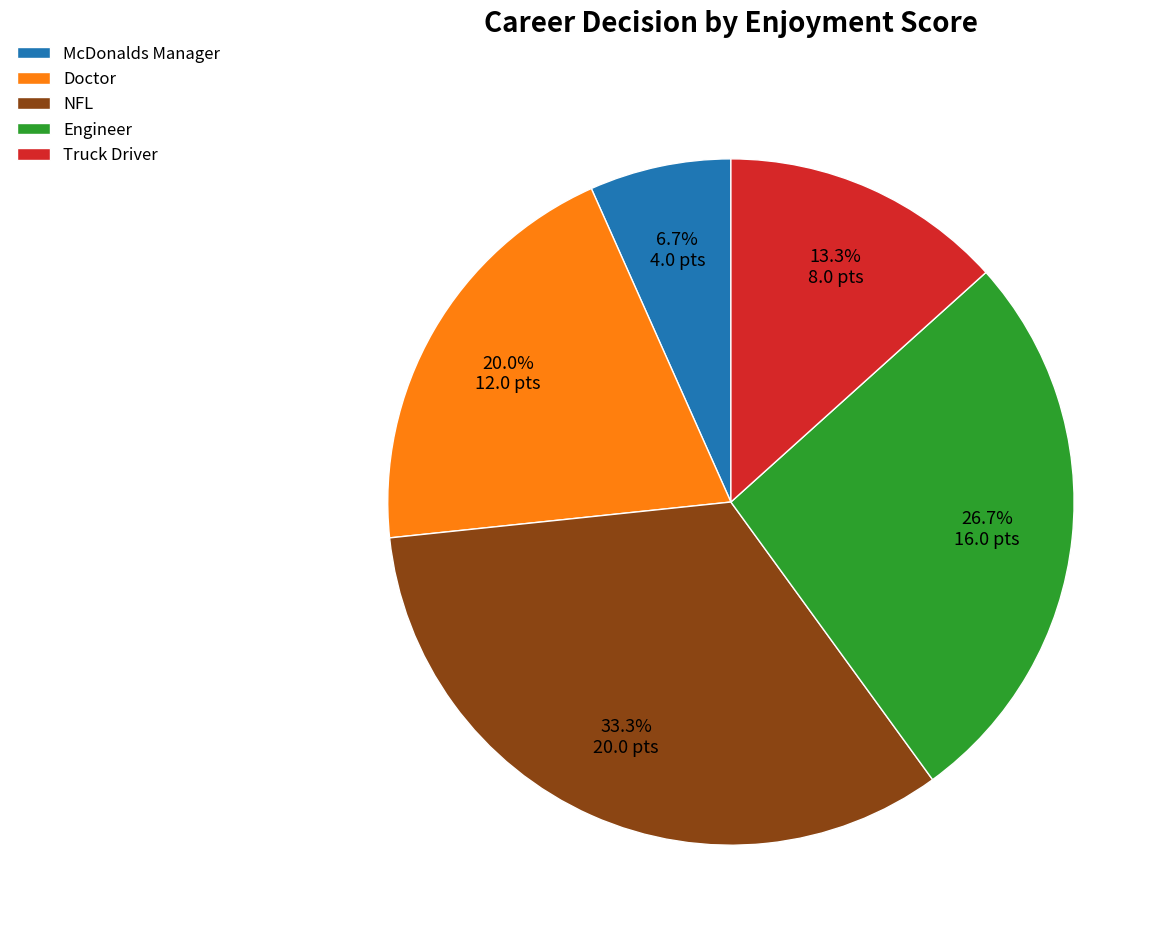

To the nearest percent, what is the combined percentage of Truck Driver and Engineer?

40%